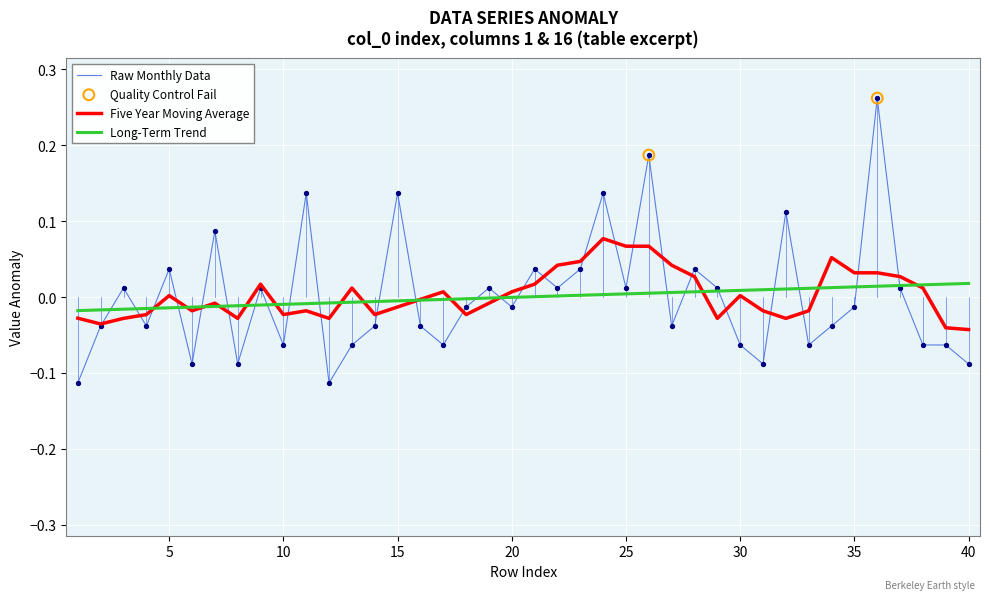

Which series has the widest spread of values?

Raw Monthly Data